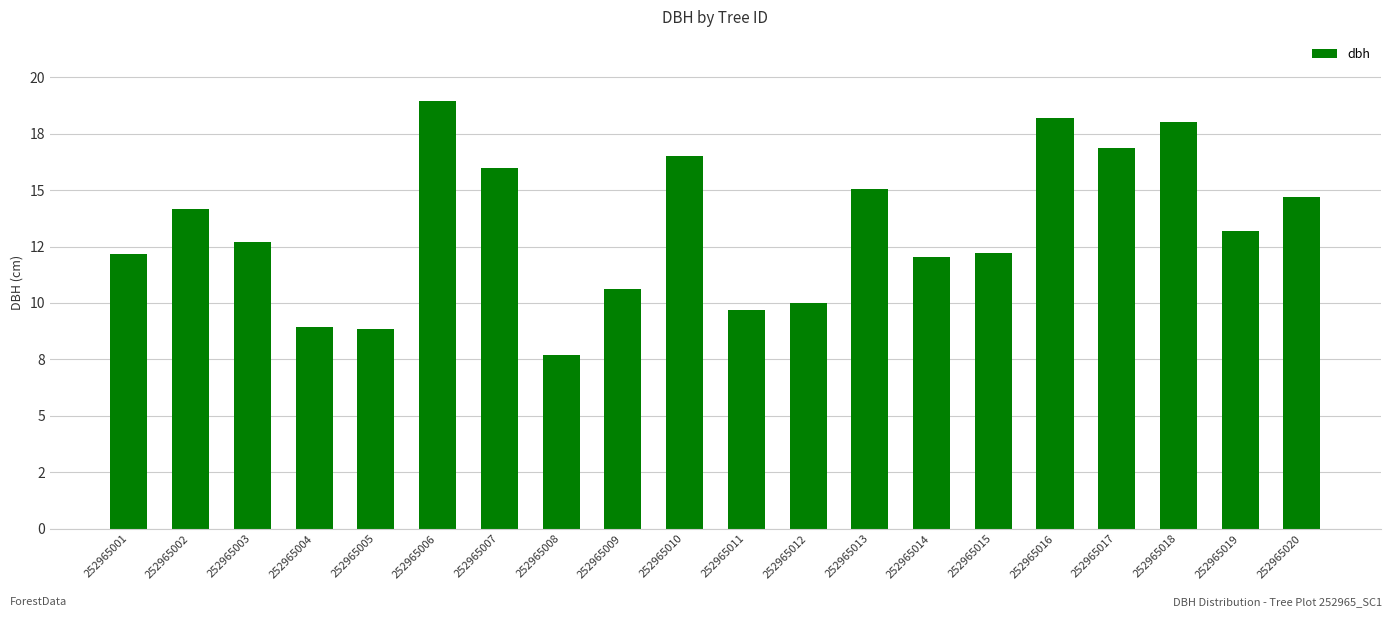

At which label is the value closest to 13?

252965019